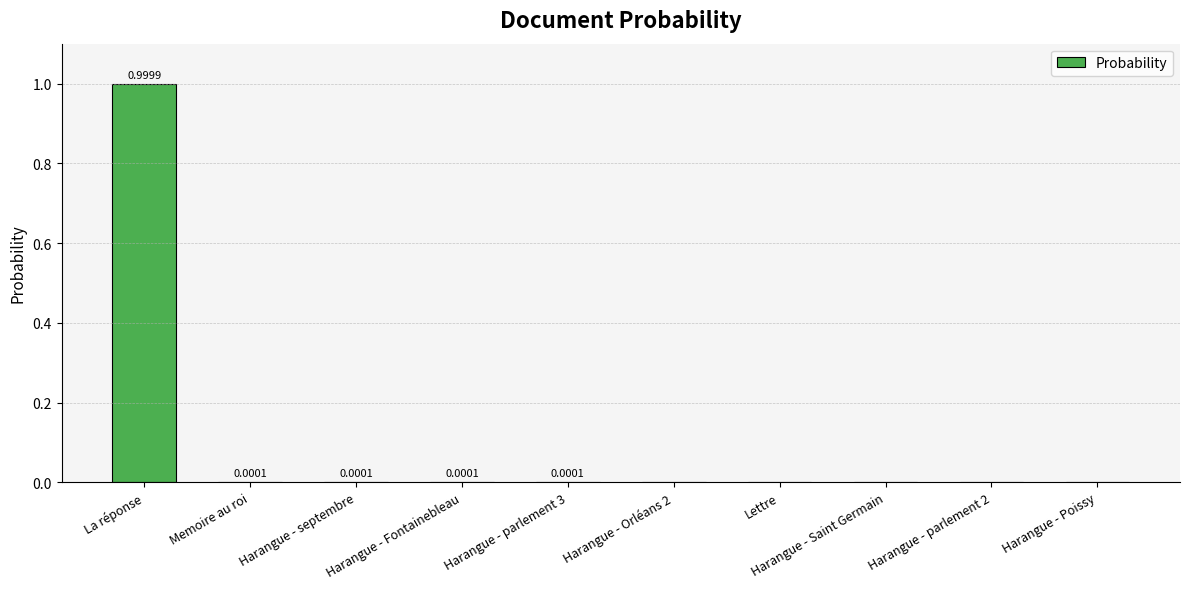

How many data points are above 0?

5